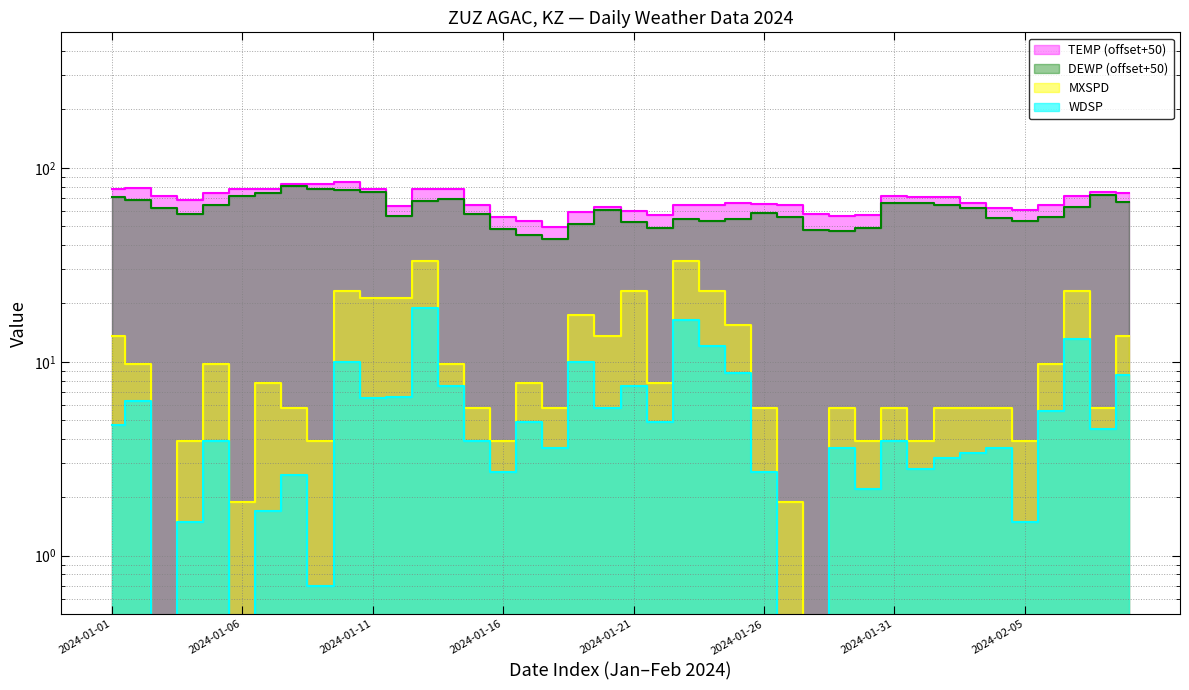

The value of DEWP at 2024-01-12 is 56.5. True or false?

True